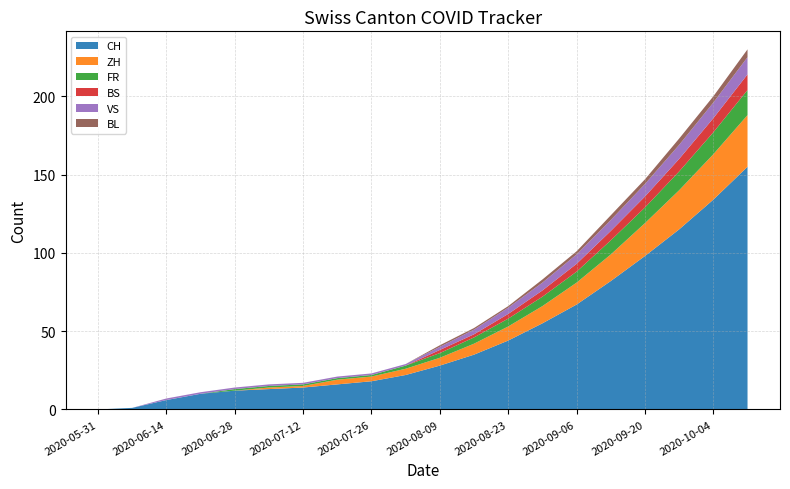

True or false: CH has a value of 14 at 2020-07-12.

True